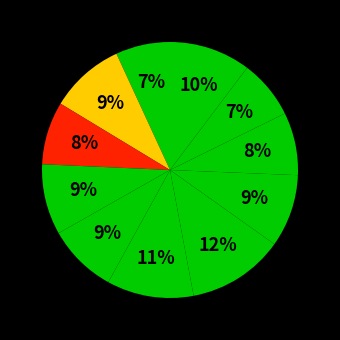

Does any single category account for the majority?

No